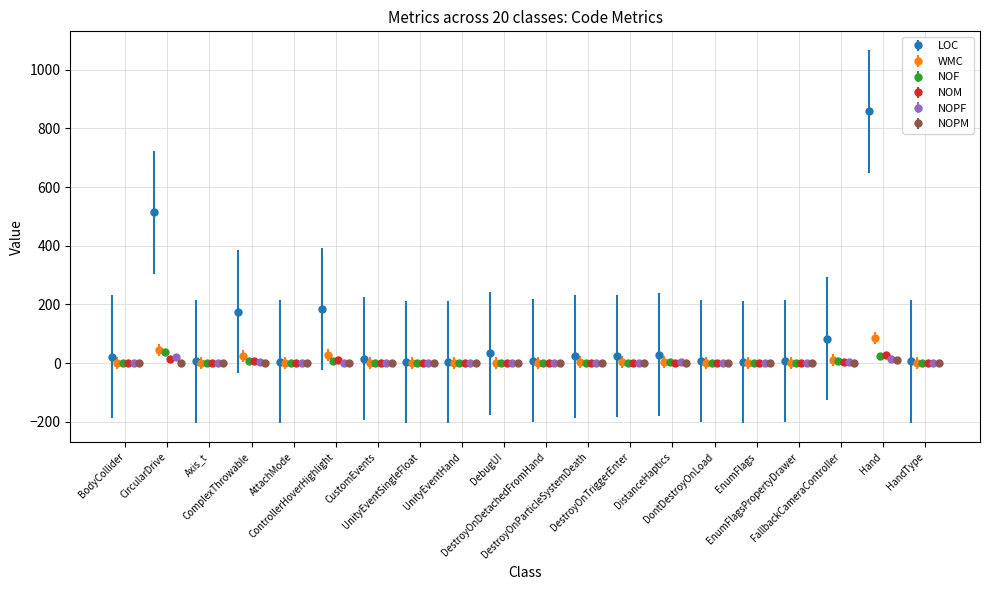

Count the number of categories in the chart.

20